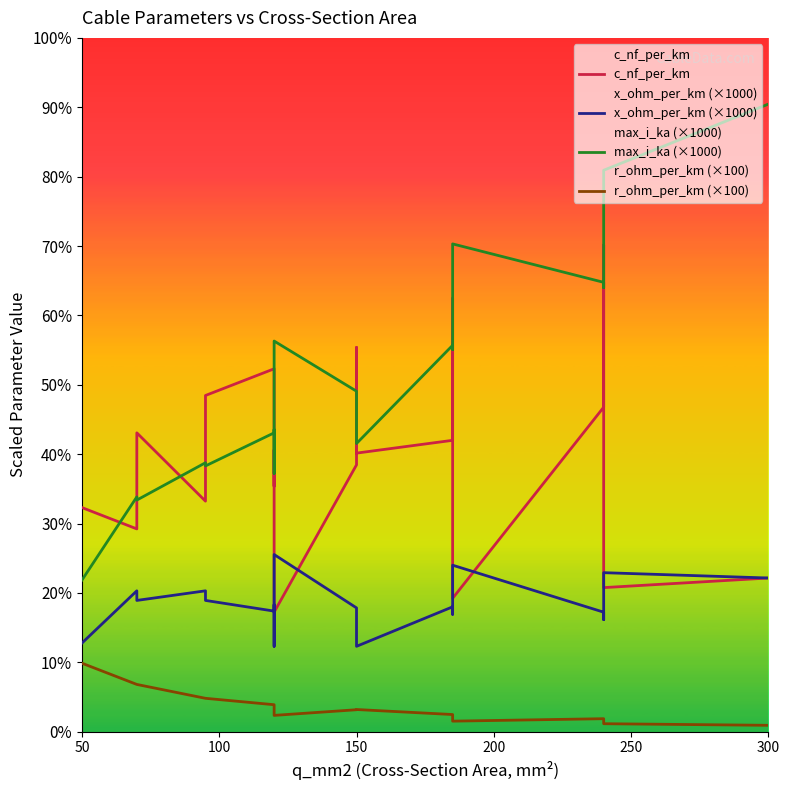

What are all the series names shown in the legend?

c_nf_per_km, x_ohm_per_km (×1000), max_i_ka (×1000), r_ohm_per_km (×100)